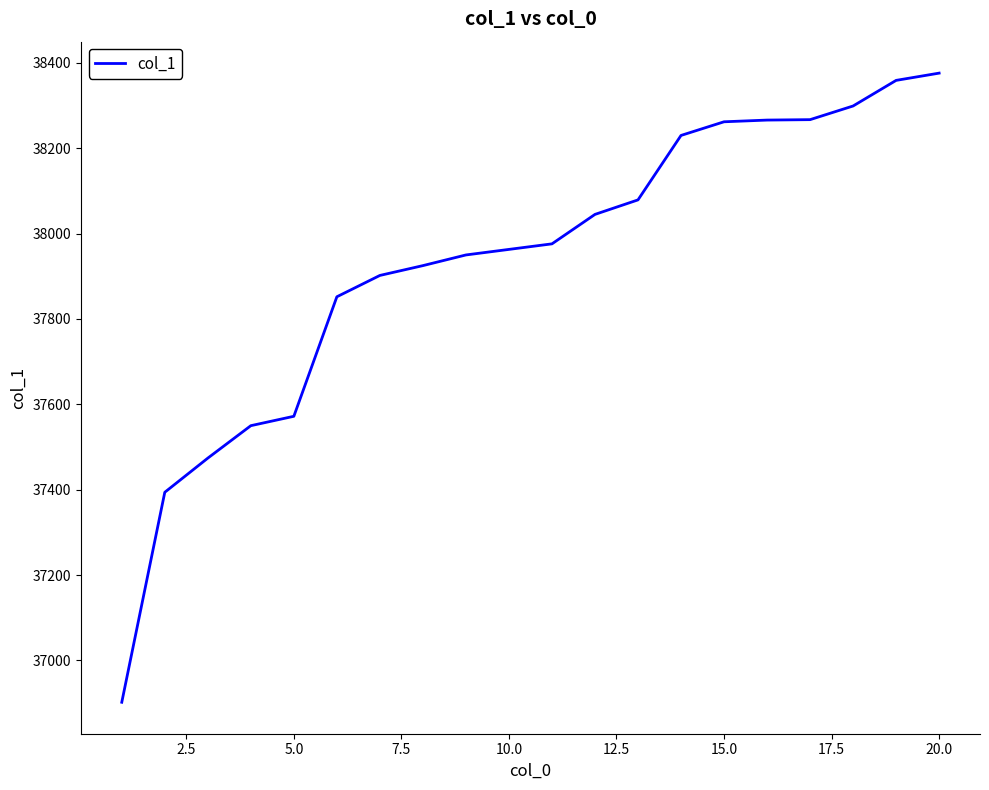

What is the smallest value displayed?

36902